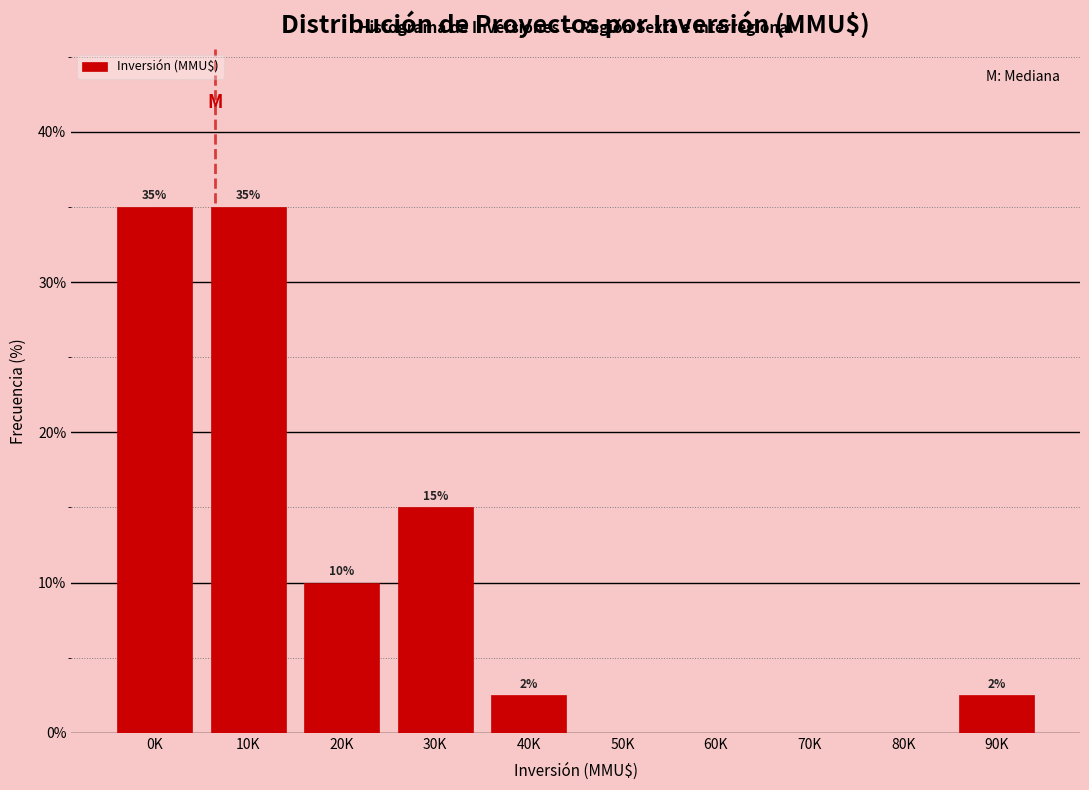

What is the sum of the values at 20K and 80K?

10.0